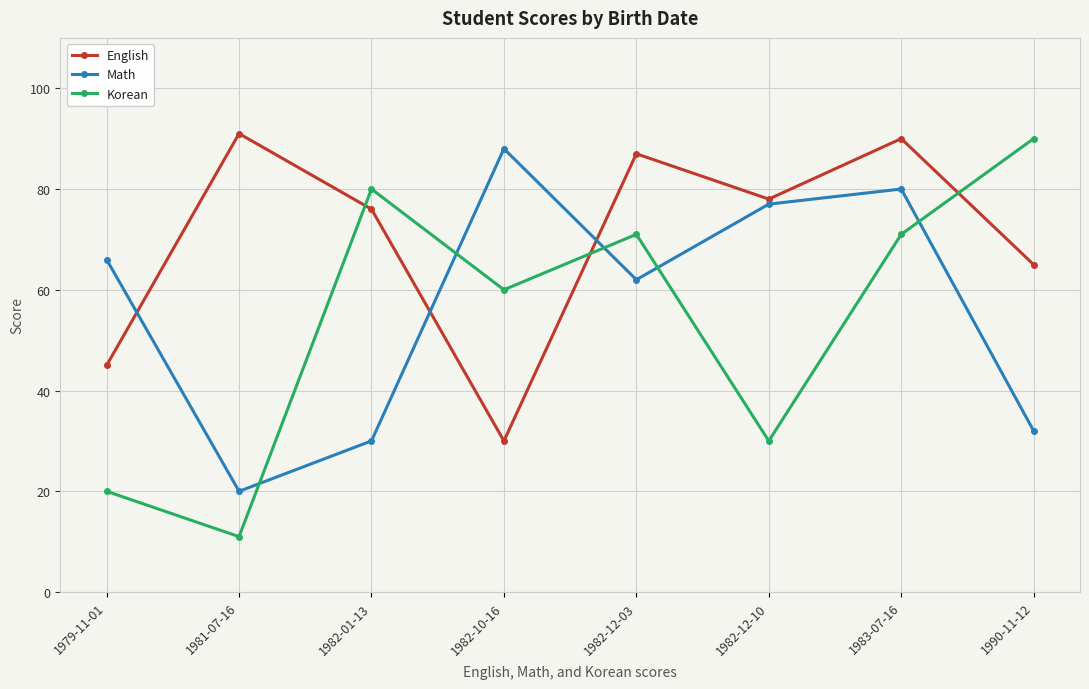

What is the label of the 2nd point from the right?

1983-07-16